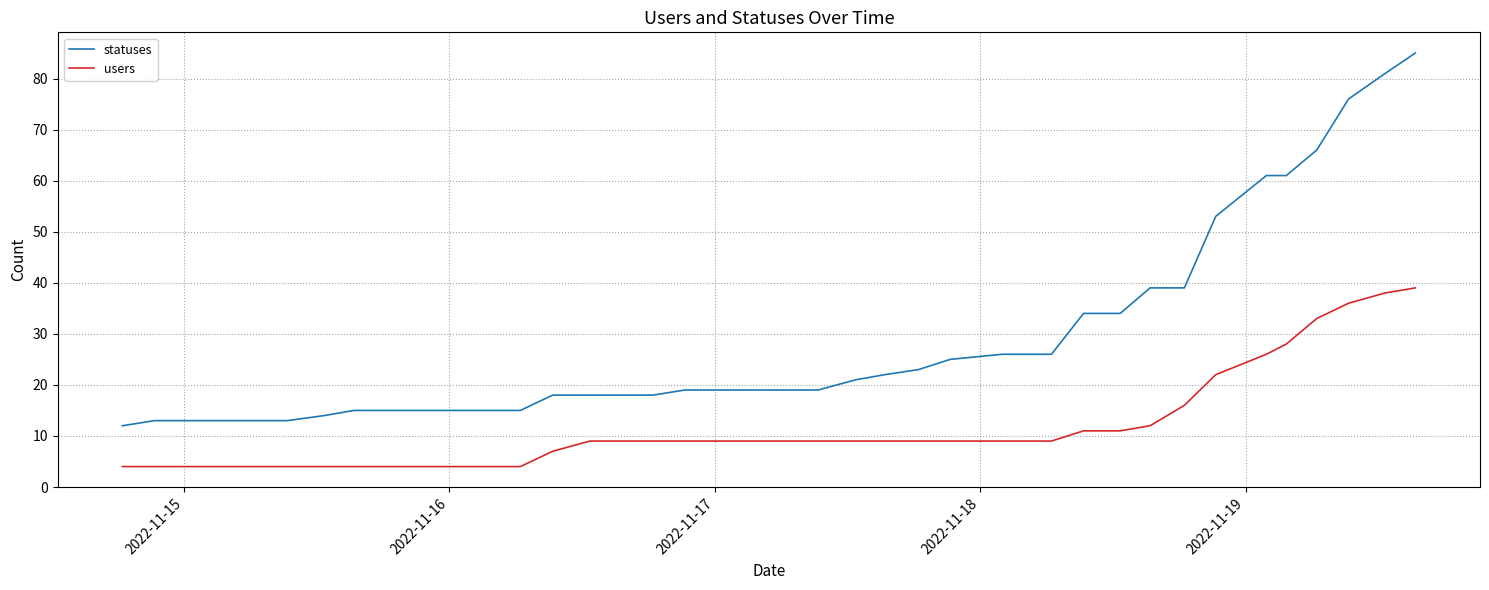

What is the difference between the maximum and minimum values in the users series?

35